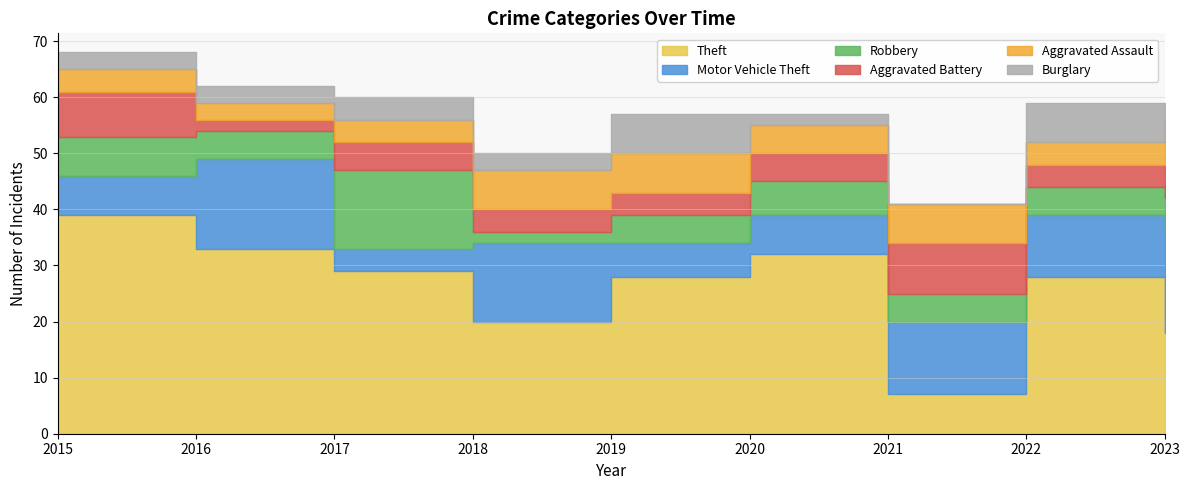

At which label is Aggravated Assault closest to 5?

2020